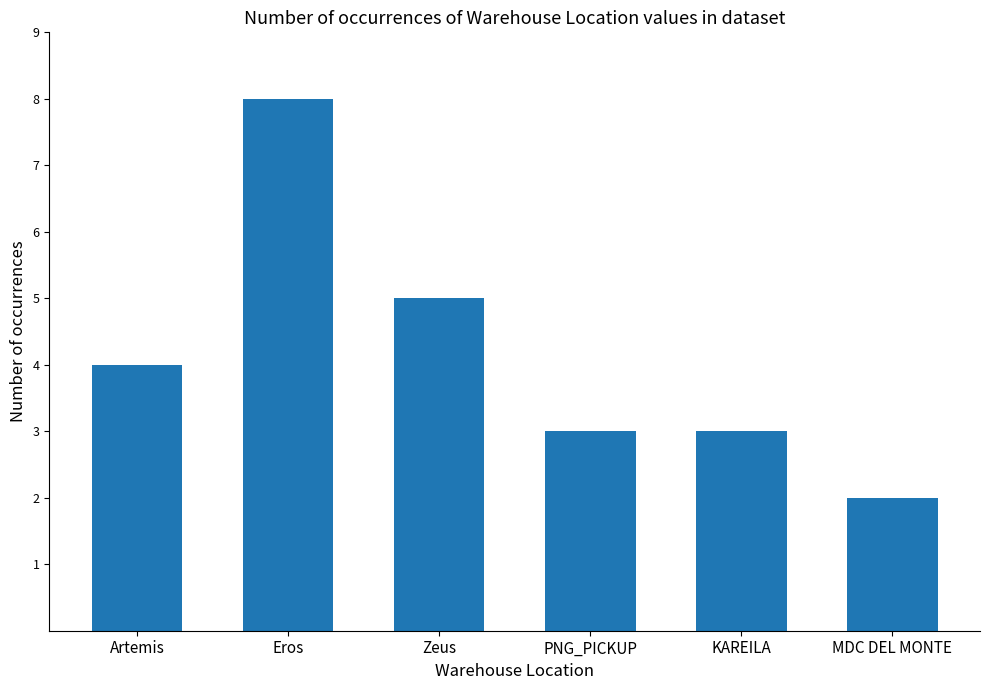

What is the maximum value shown in the chart?

8